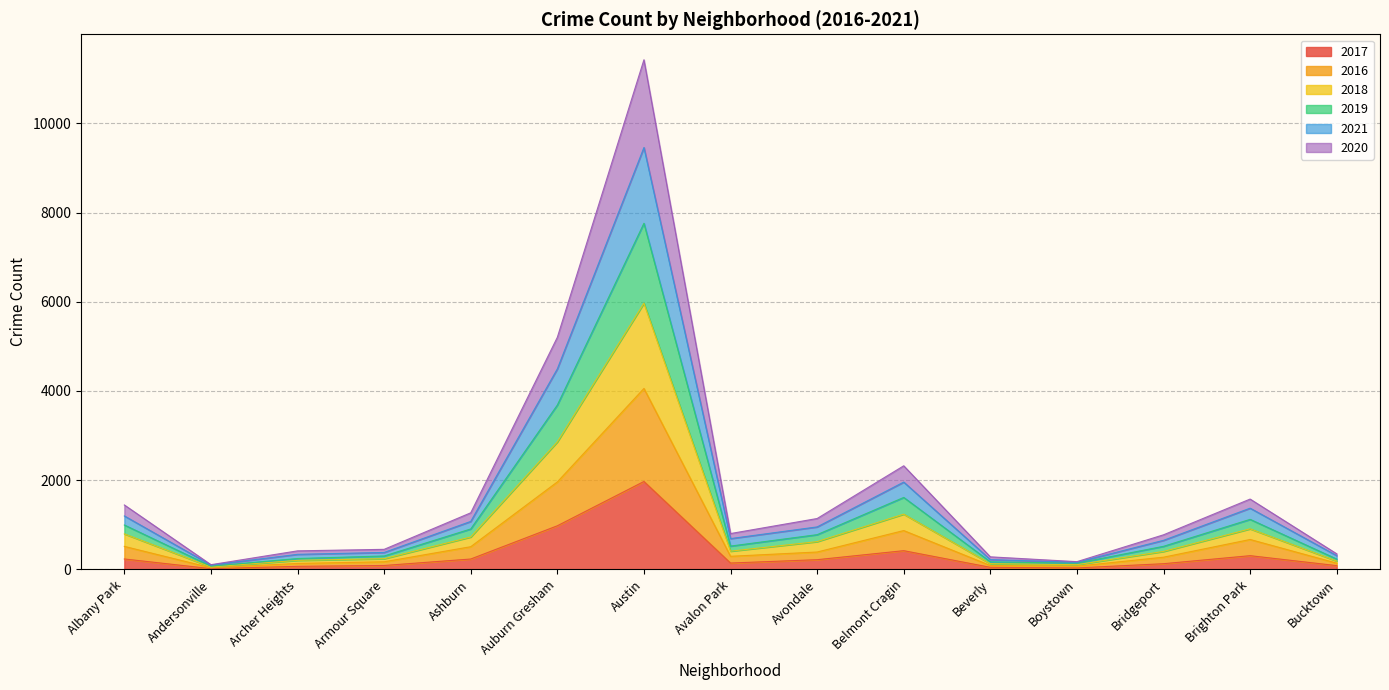

What is the approximate value of 2020 at Boystown, to the nearest 100?

100